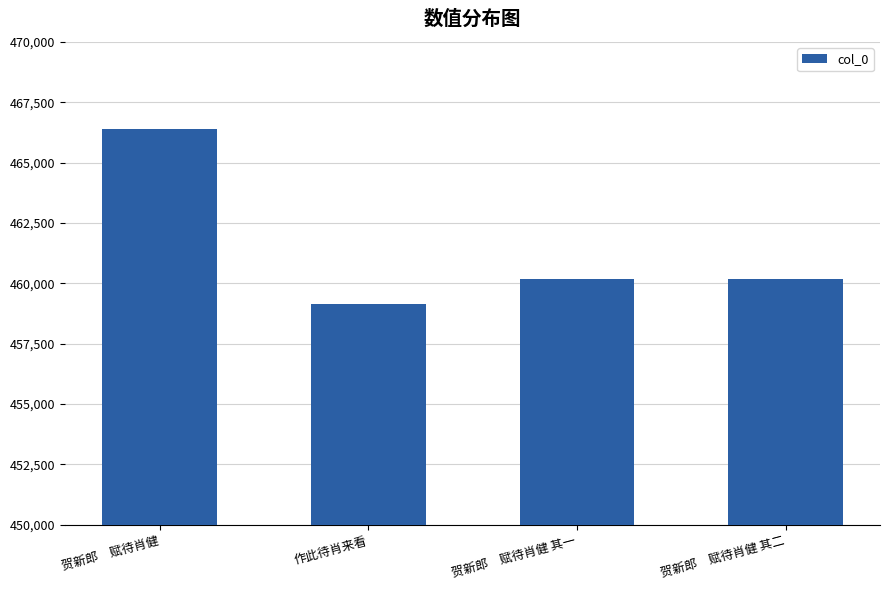

What is the change in value from 贺新郎　赋待肖健 to 贺新郎　赋待肖健 其一?

-6229